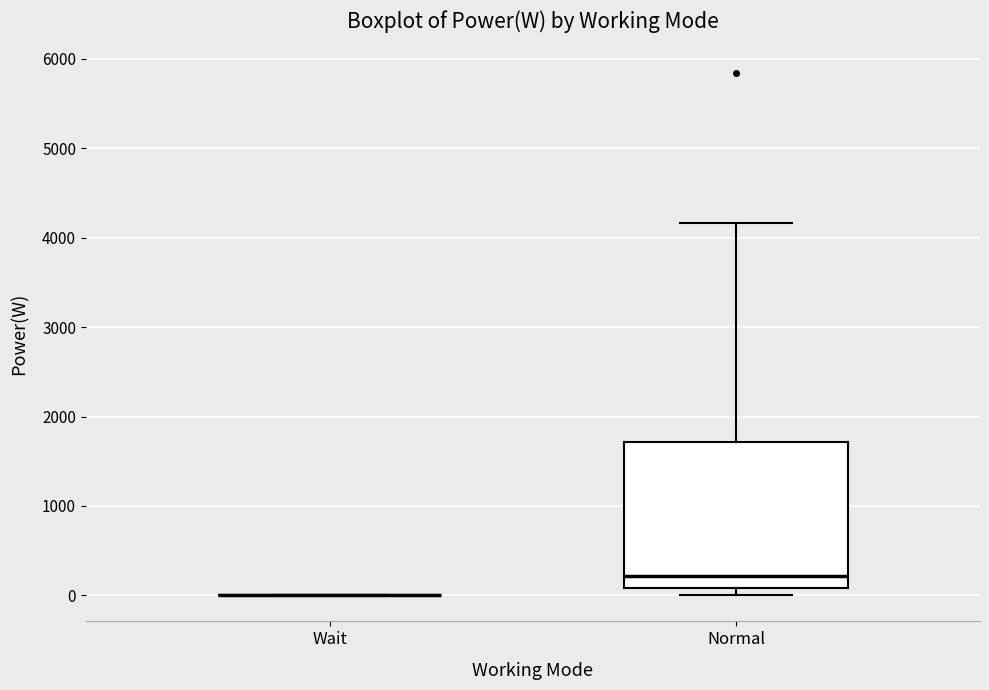

Comparing the boxes themselves (not the whiskers), which one is the tallest?

Normal